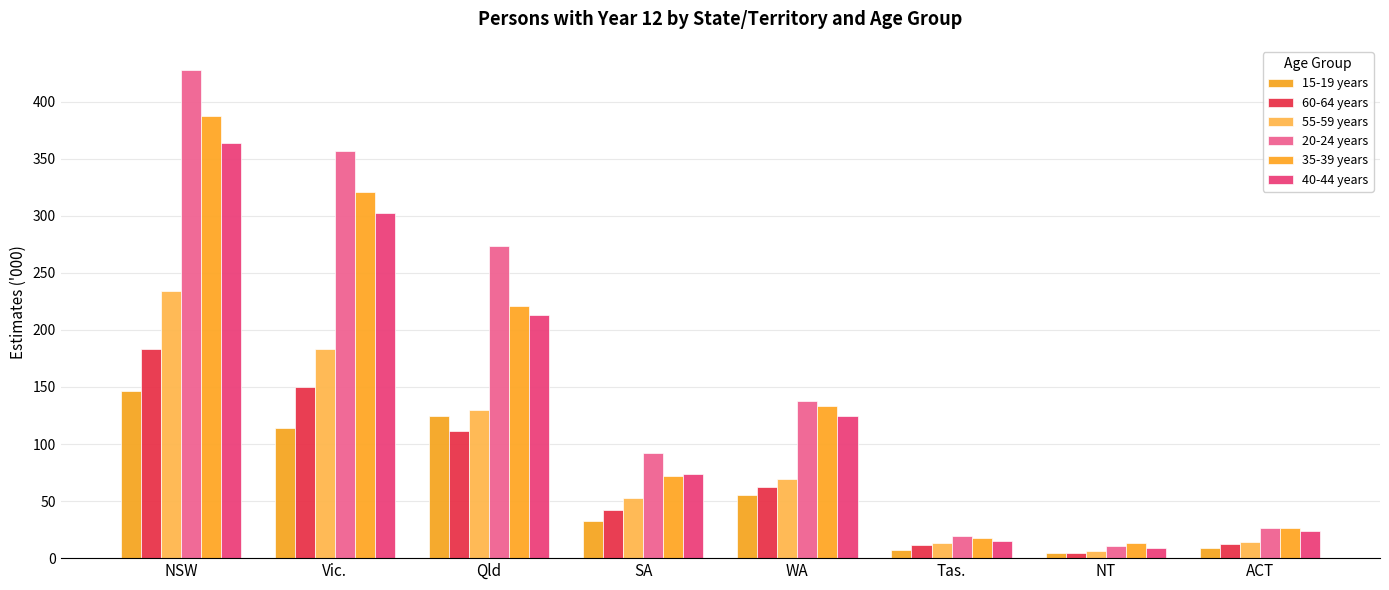

Reading left to right, transcribe all the data shown in this chart.

15-19 years: NSW=146.1	Vic.=113.6	Qld=124.3	SA=32.4	WA=55.3	Tas.=6.7	NT=4.7	ACT=9.2
60-64 years: NSW=183.1	Vic.=150.0	Qld=111.3	SA=42.4	WA=62.0	Tas.=11.2	NT=4.5	ACT=12.4
55-59 years: NSW=234.1	Vic.=183.5	Qld=129.8	SA=52.5	WA=69.5	Tas.=12.9	NT=6.6	ACT=14.2
20-24 years: NSW=427.5	Vic.=357.0	Qld=273.3	SA=92.0	WA=137.9	Tas.=19.7	NT=10.6	ACT=26.0
35-39 years: NSW=387.7	Vic.=320.7	Qld=220.8	SA=71.6	WA=133.1	Tas.=18.0	NT=13.0	ACT=26.4
40-44 years: NSW=363.8	Vic.=302.0	Qld=213.1	SA=73.3	WA=124.9	Tas.=14.6	NT=9.1	ACT=23.8